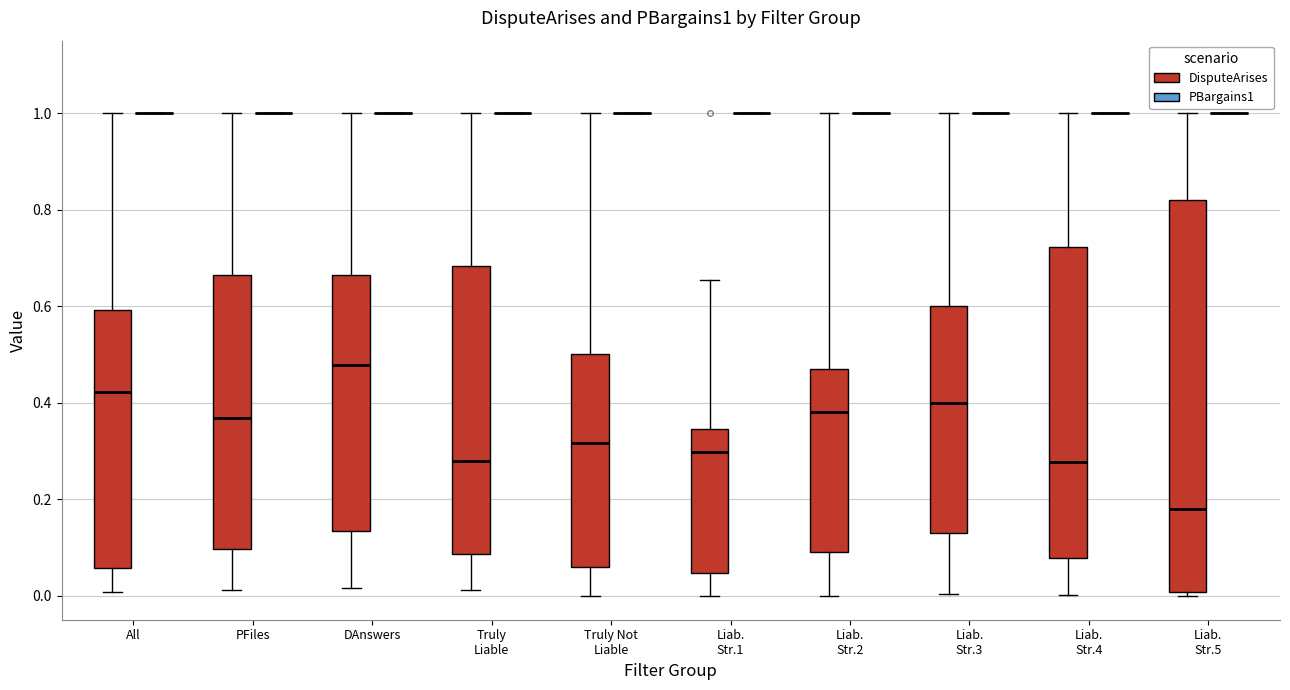

Comparing the boxes themselves (not the whiskers), which one is the tallest?

Liab. Str.5 (DisputeArises)